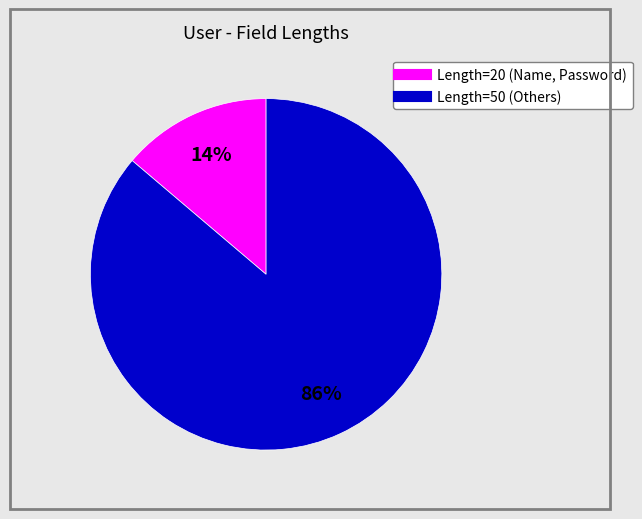

Does any single category account for the majority?

Yes